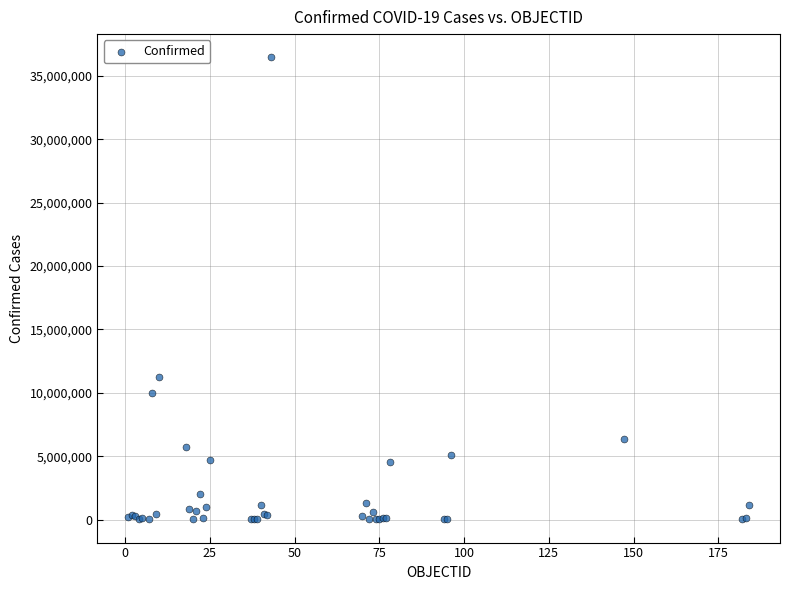

What Y value in the scatter plot is closest to 18242432?

11208893